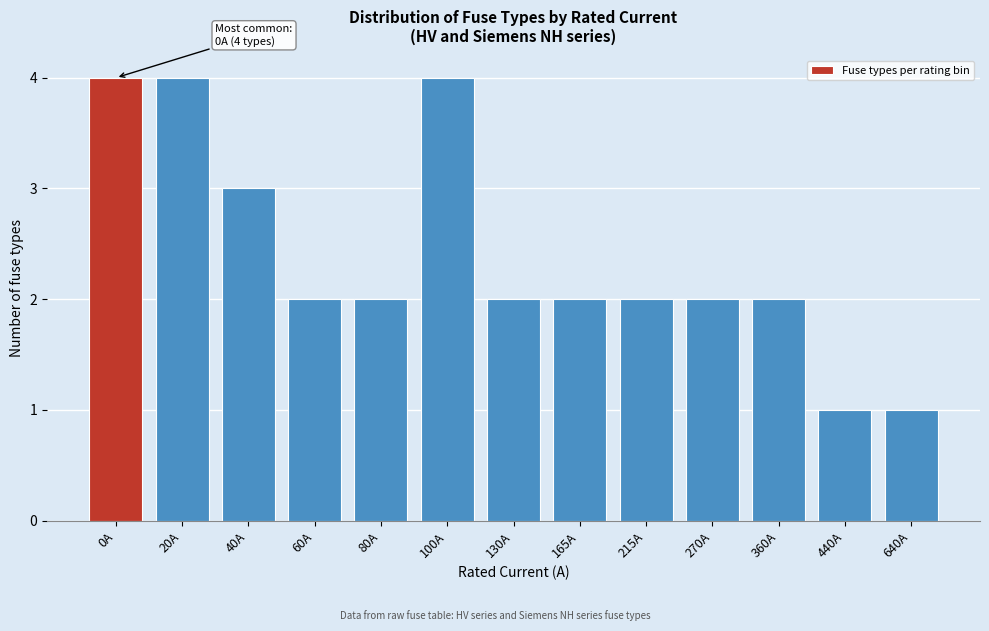

Reading left to right, transcribe all the data shown in this chart.

4	4	3	2	2	4	2	2	2	2	2	1	1